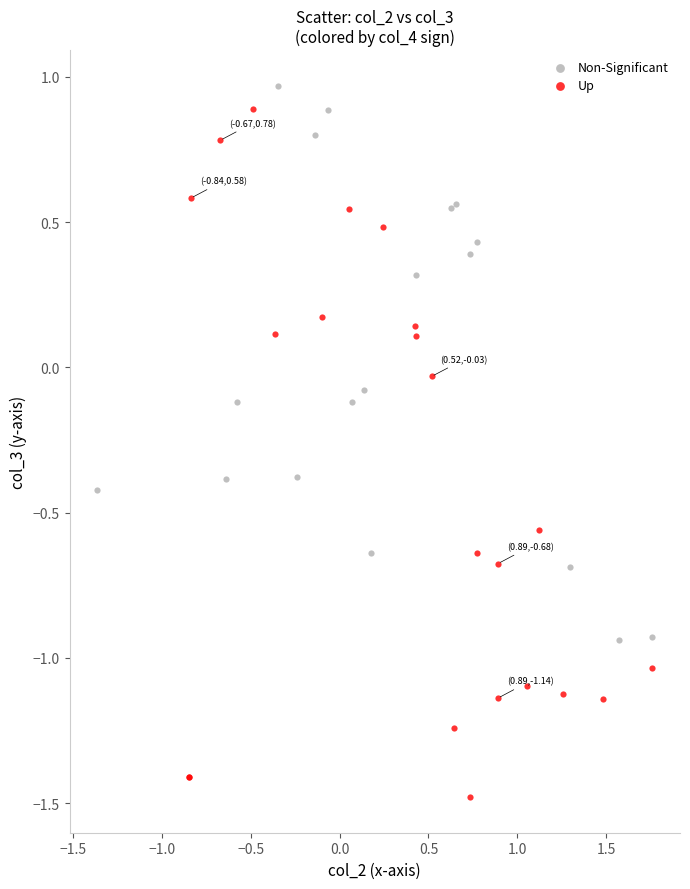

Which series has the largest Y range (max minus min)?

Up